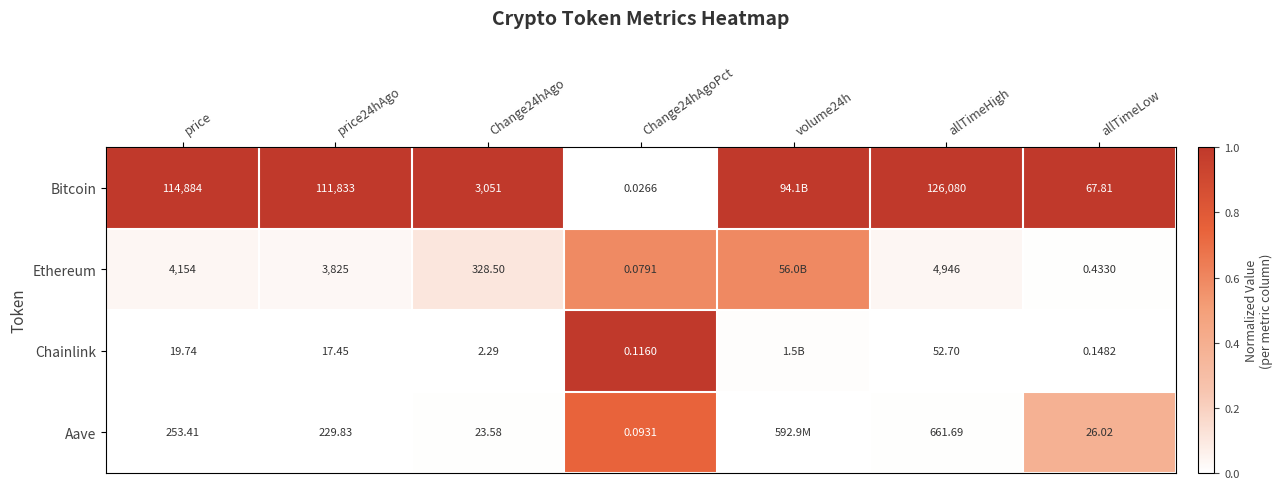

Is the value of Chainlink at Change24hAgoPct greater than the value of Bitcoin at Change24hAgoPct?

Yes